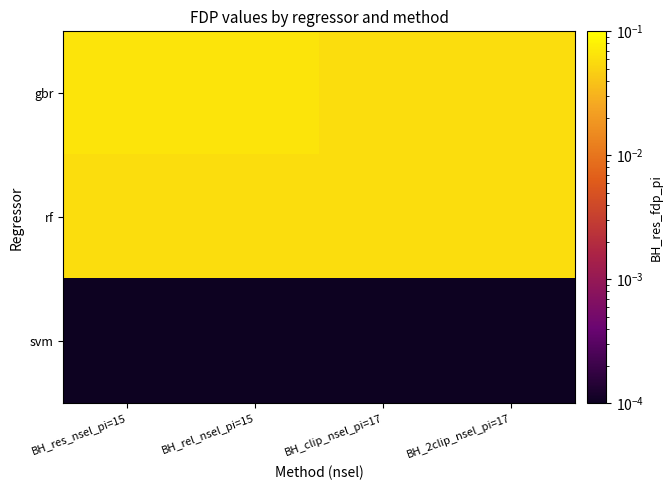

Which label corresponds to the smallest value in the chart?

BH_res_nsel_pi=15